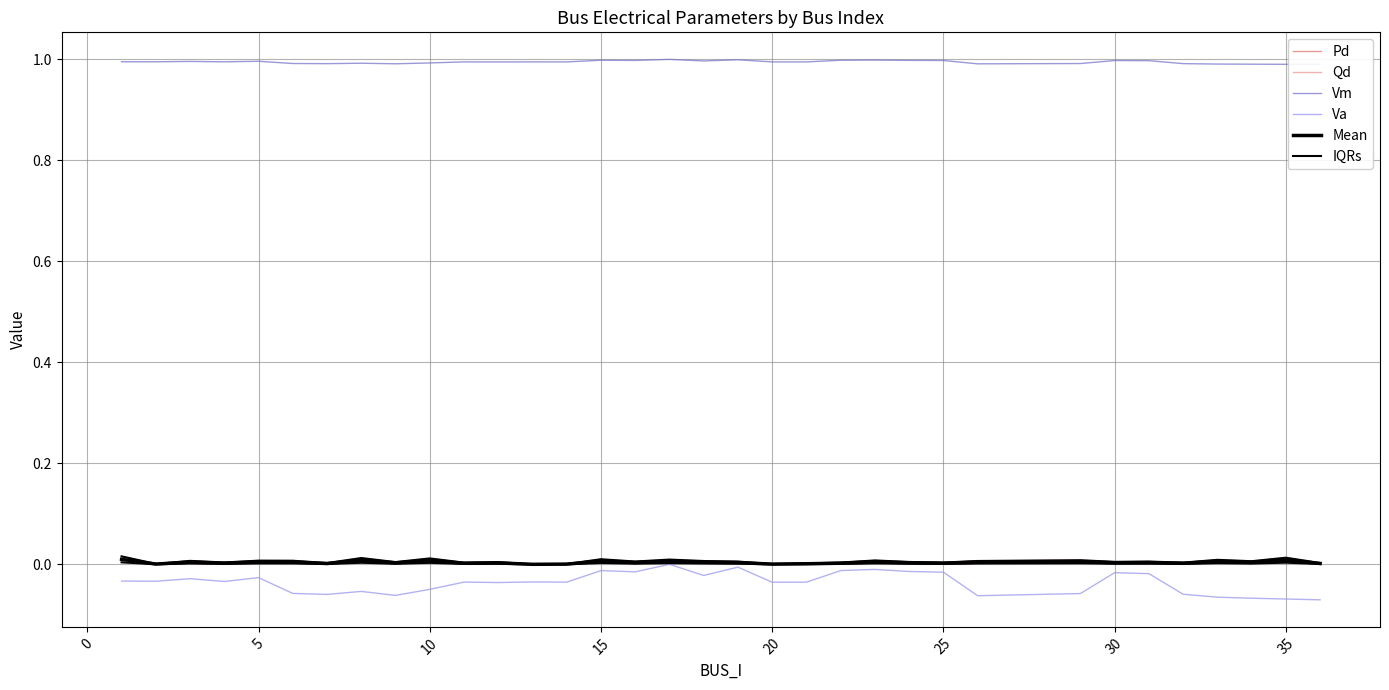

What is the sum of all Mean values?

0.1